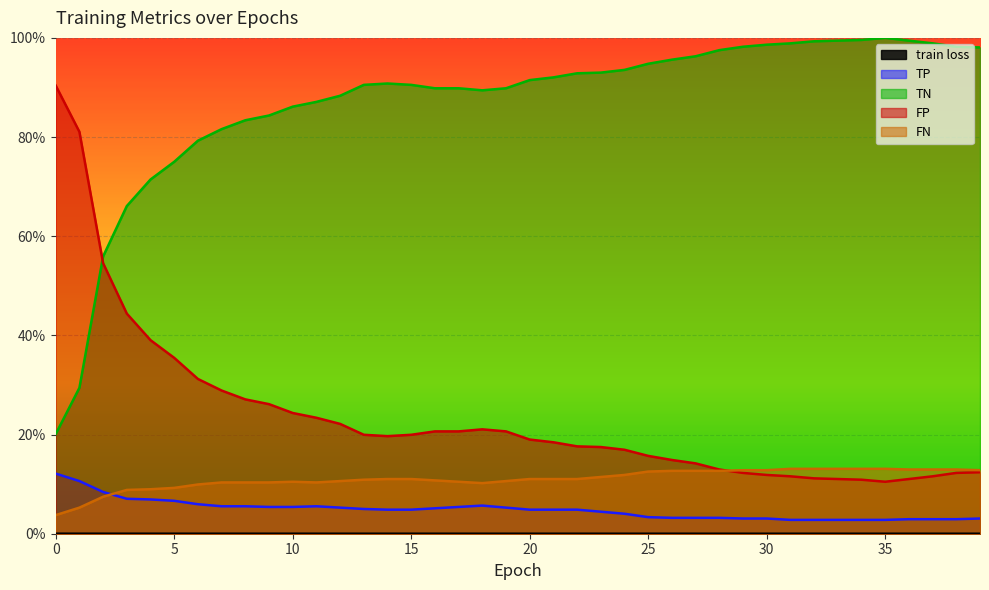

What is the difference between the highest and lowest values at 37?

1.0